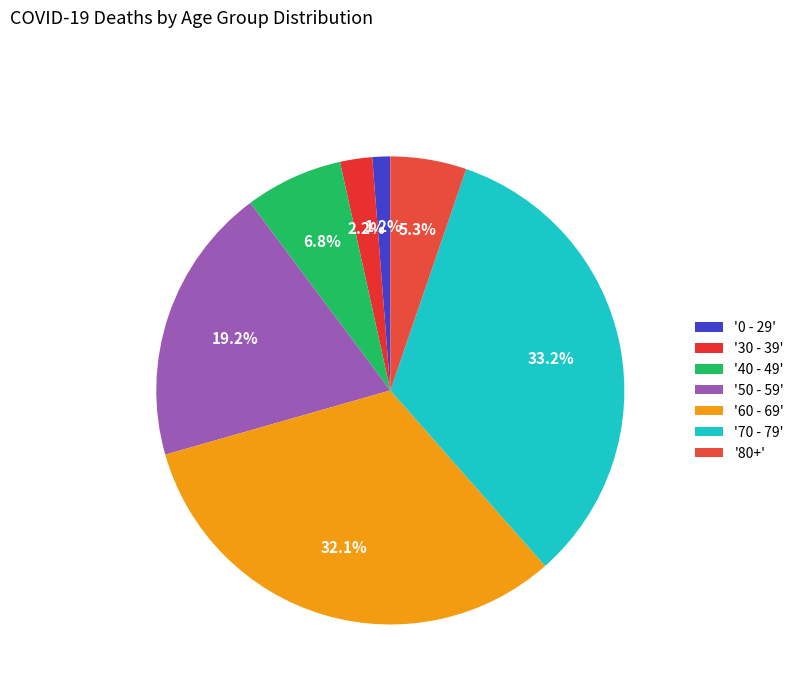

Rank the categories by value from lowest to highest.

'0 - 29', '30 - 39', '80+', '40 - 49', '50 - 59', '60 - 69', '70 - 79'